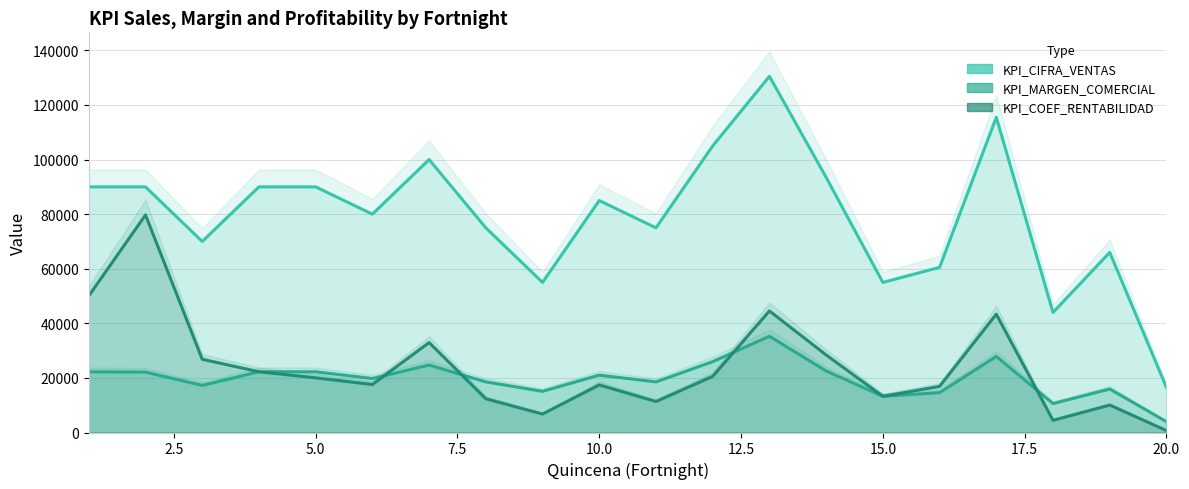

True or false: KPI_CIFRA_VENTAS has more than 0 points higher than both neighbors.

True